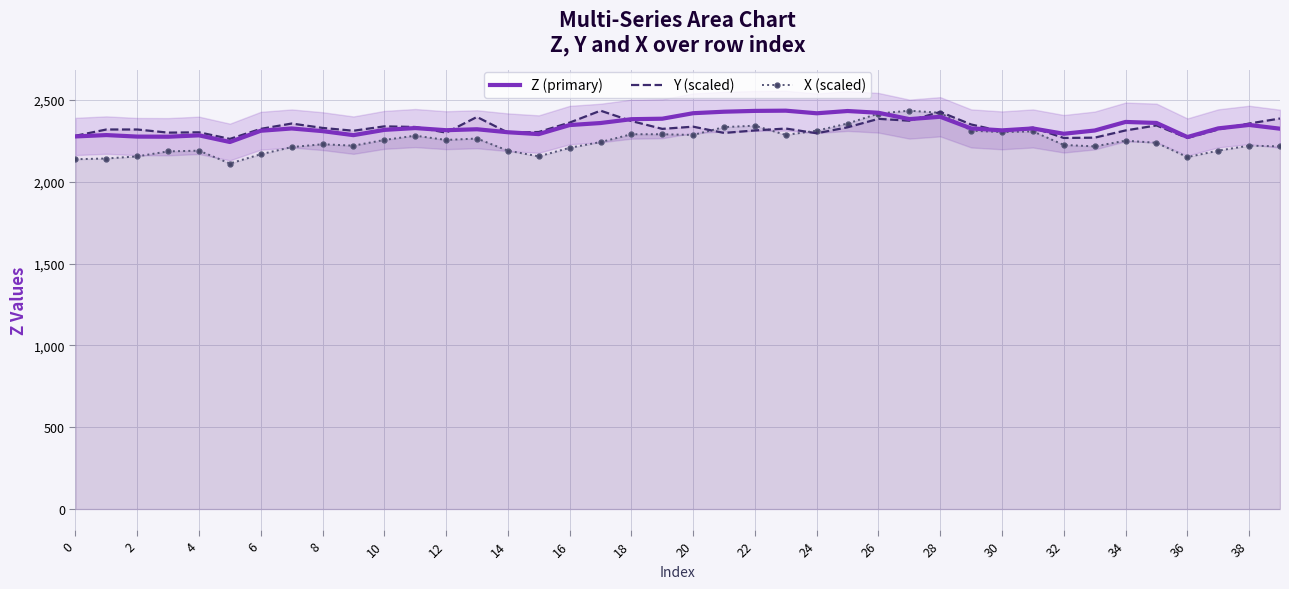

How many values in the X (scaled) series exceed 2242?

20